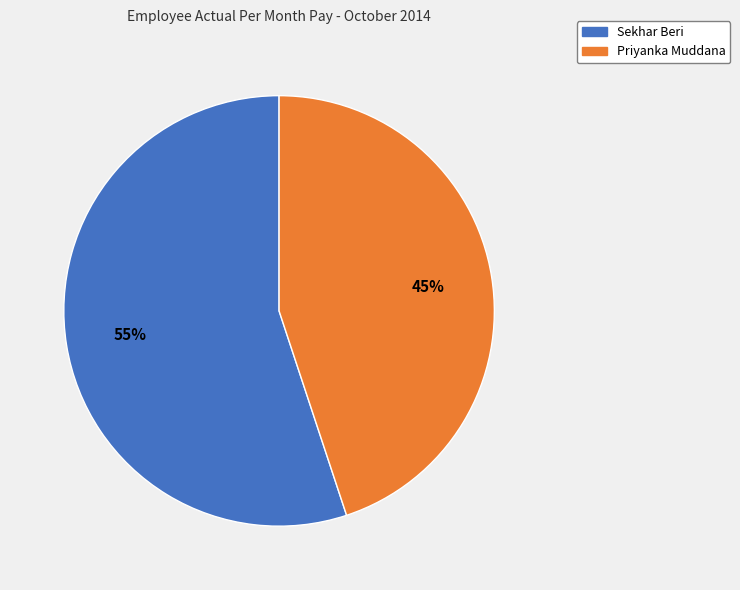

How many slices are in this pie chart?

2